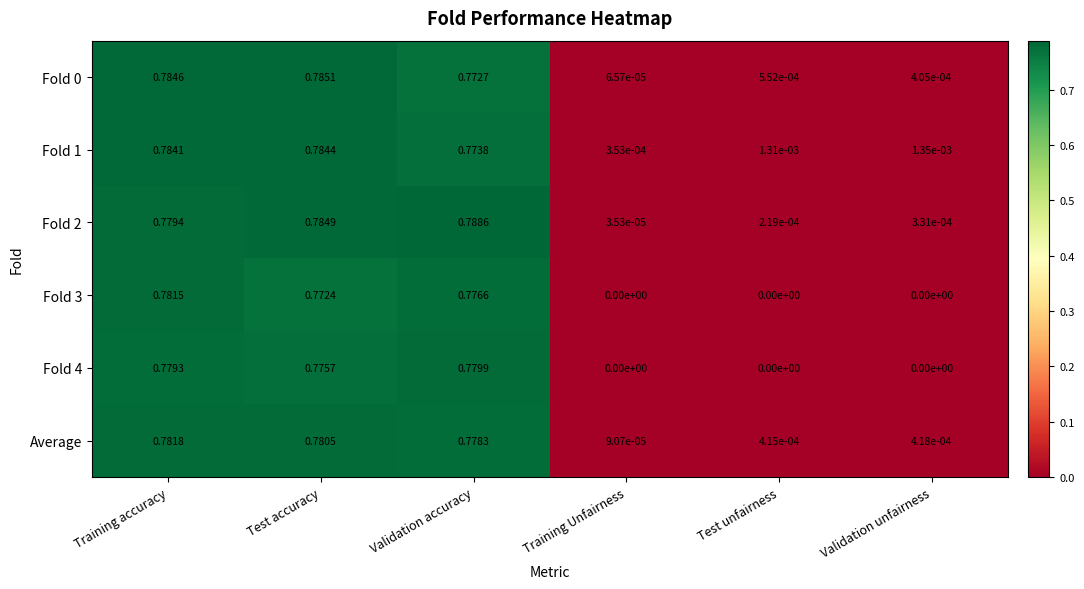

List the labels in order of Average value, smallest first.

Training Unfairness, Test unfairness, Validation unfairness, Validation accuracy, Test accuracy, Training accuracy